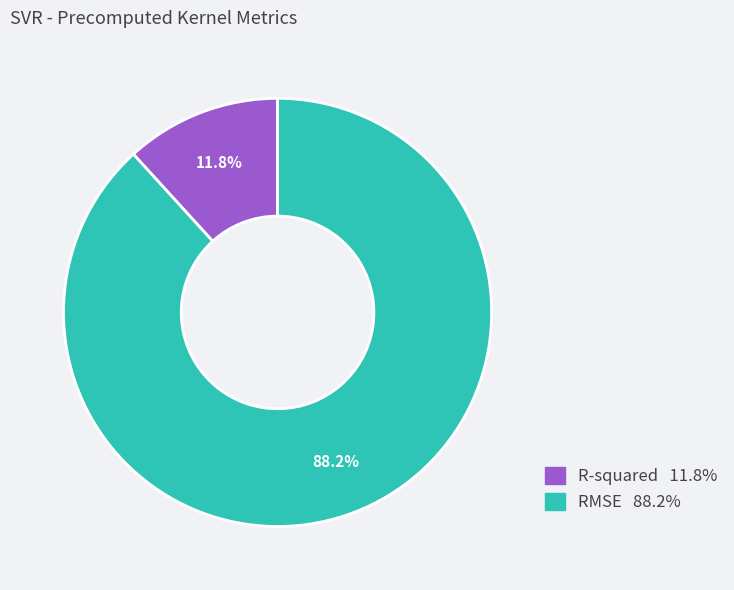

To the nearest percent, what portion does RMSE represent?

88%